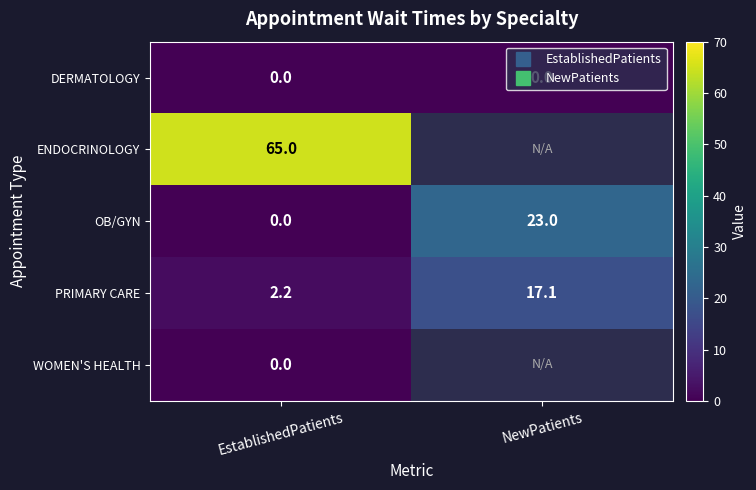

At which label does ENDOCRINOLOGY reach its minimum?

EstablishedPatients